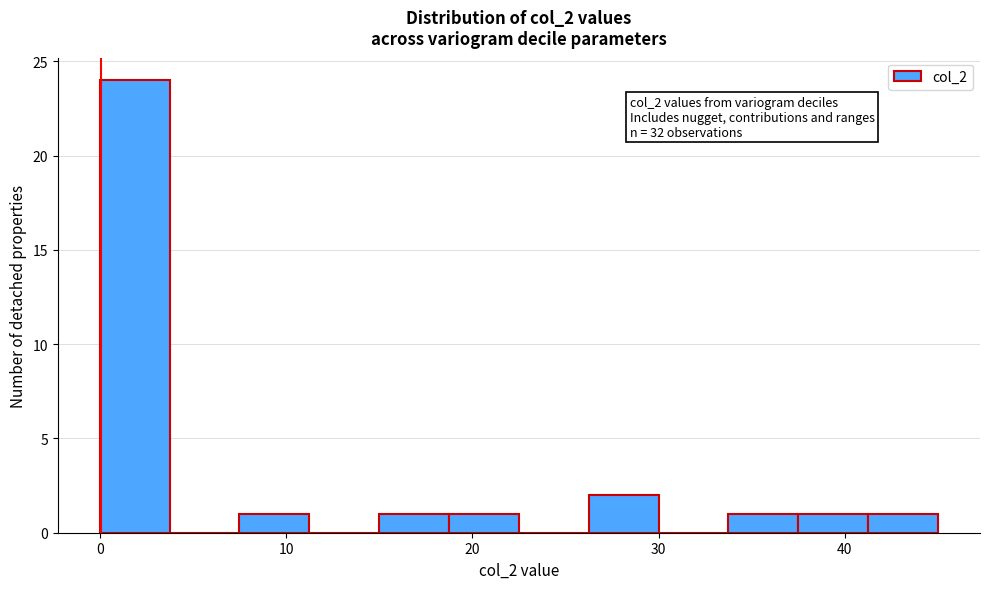

Read against the x-axis, roughly where is the centre of the tallest bar?

2